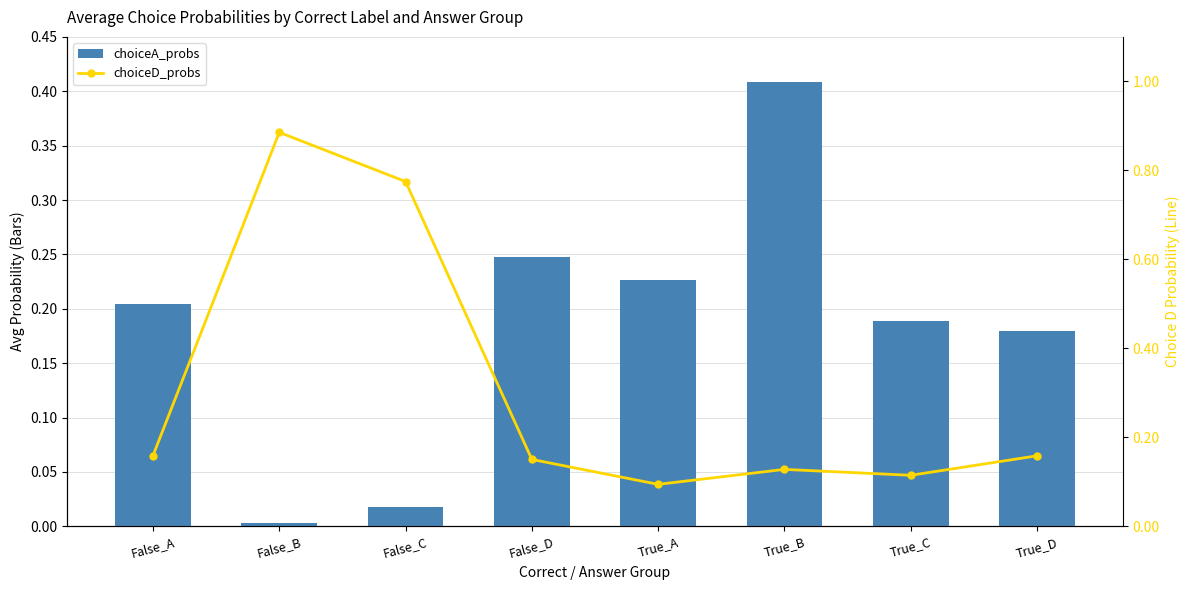

What is the average value of the choiceA_probs series?

0.2